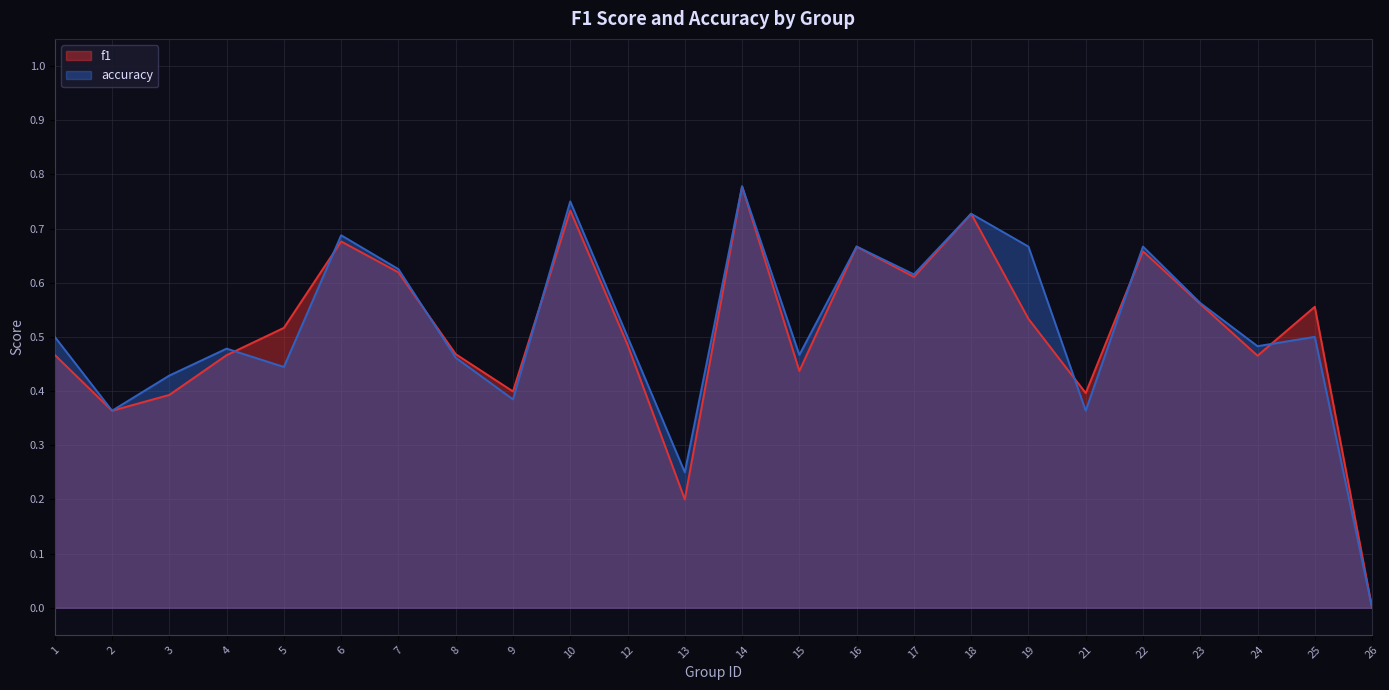

What is the difference between the second highest and second lowest values in the accuracy series?

0.5